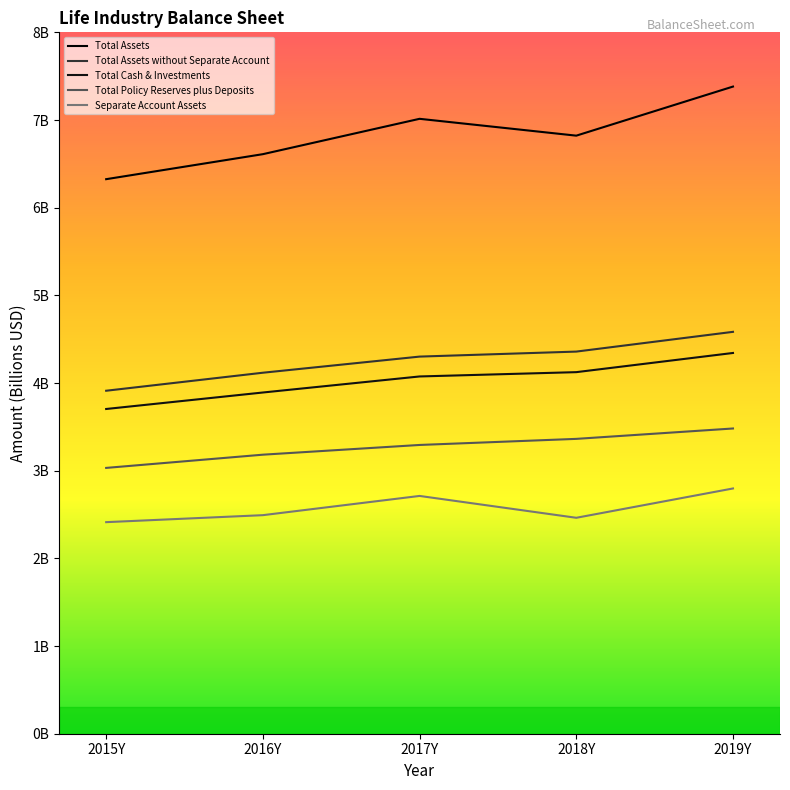

At which category is the sum across all series the highest?

2019Y